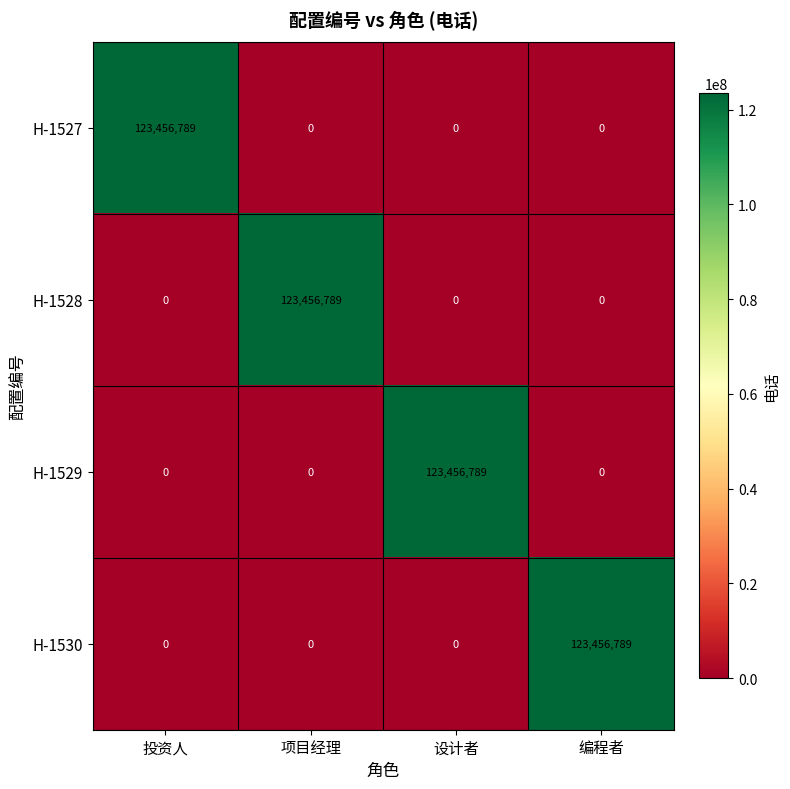

The value of H-1527 at 投资人 is 181901248. True or false?

False